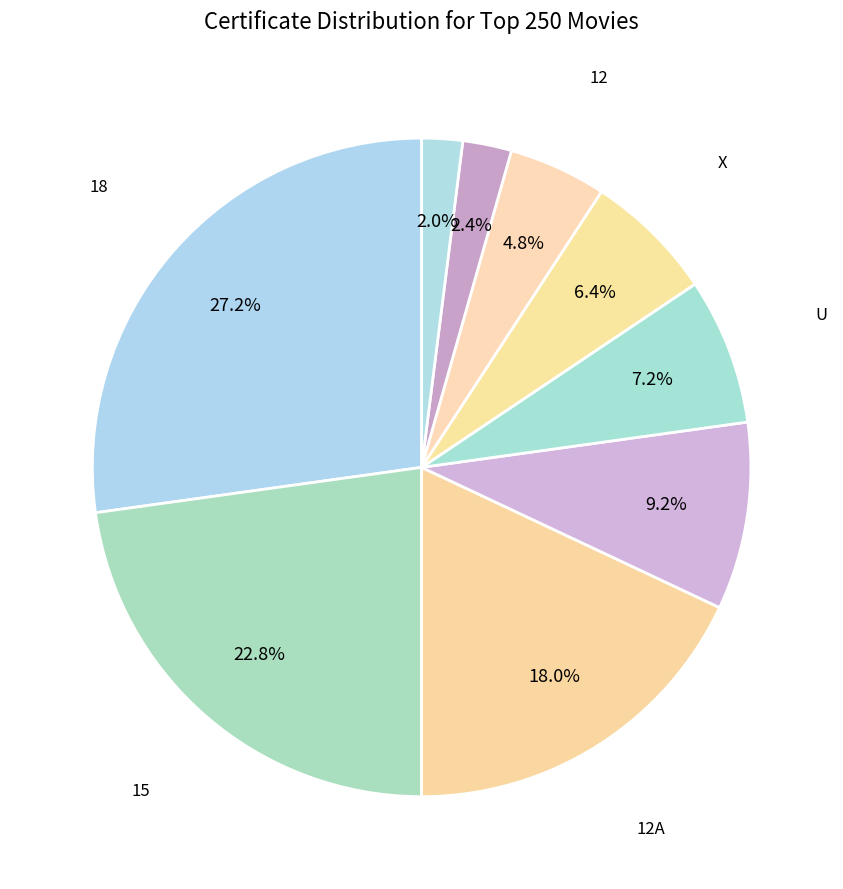

What is the largest slice in the pie chart?

18